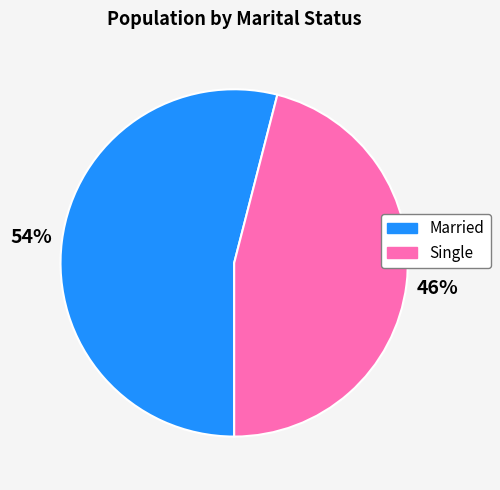

To the nearest percent, what is the combined percentage of Married and Single?

100%